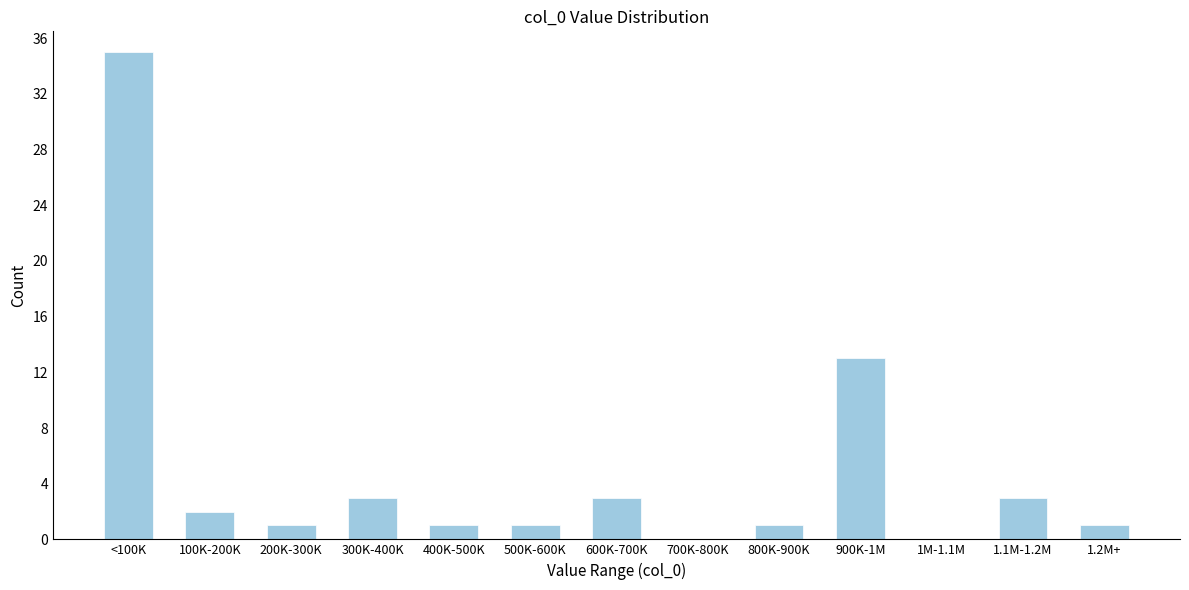

Reading right to left, transcribe all the data shown in this chart.

1.2M+=1	1.1M-1.2M=3	1M-1.1M=0	900K-1M=13	800K-900K=1	700K-800K=0	600K-700K=3	500K-600K=1	400K-500K=1	300K-400K=3	200K-300K=1	100K-200K=2	<100K=35